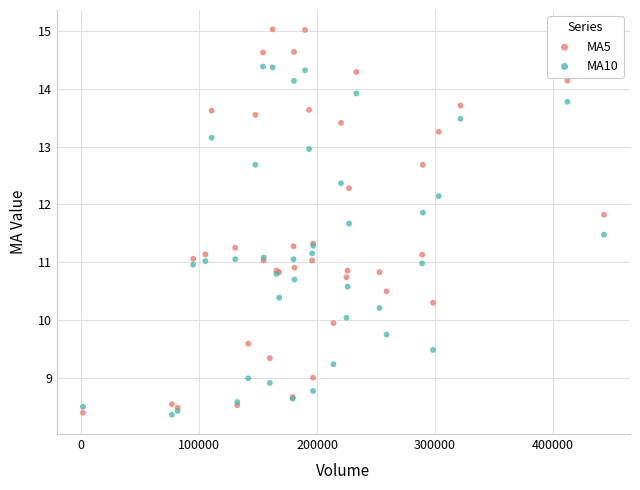

Which series contains the highest Y value?

MA5